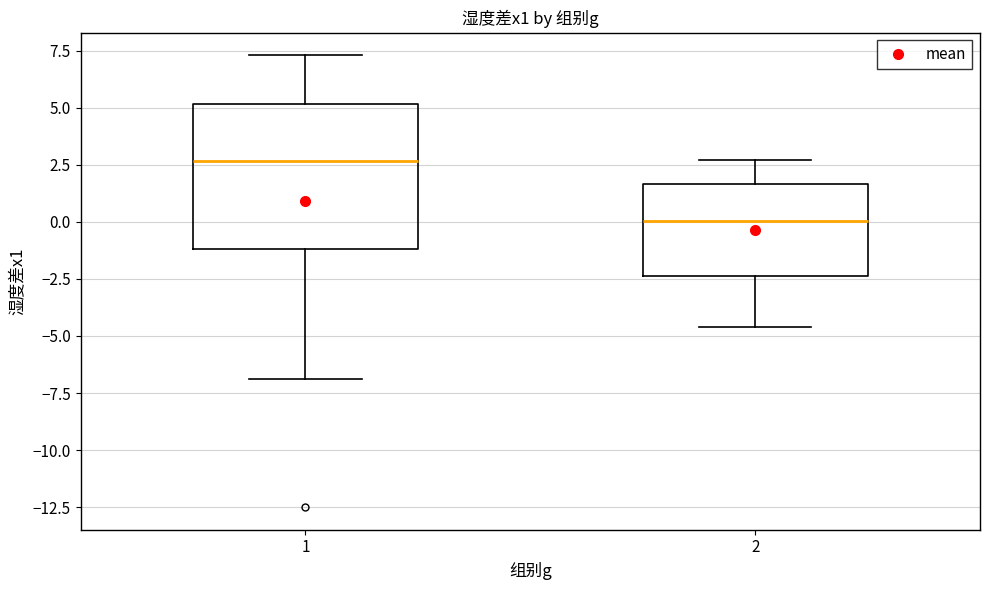

Reading left to right, read every box against the y-axis: the position of its median line, the range the box covers, and the ends of its whiskers. The values are not printed on the chart, so give them approximately, as read against the axis.

1: median 2.5, box -1.0 to 5.0, whiskers -7.0 to 7.5
2: median 0.0, box -2.5 to 1.5, whiskers -4.5 to 2.5